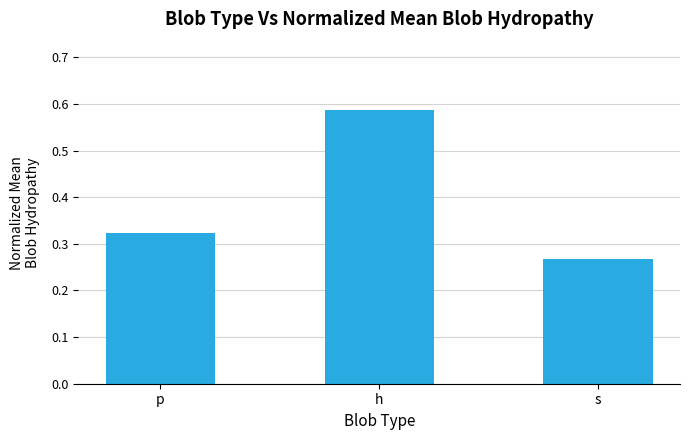

What is the sum of the values at s and h?

0.9